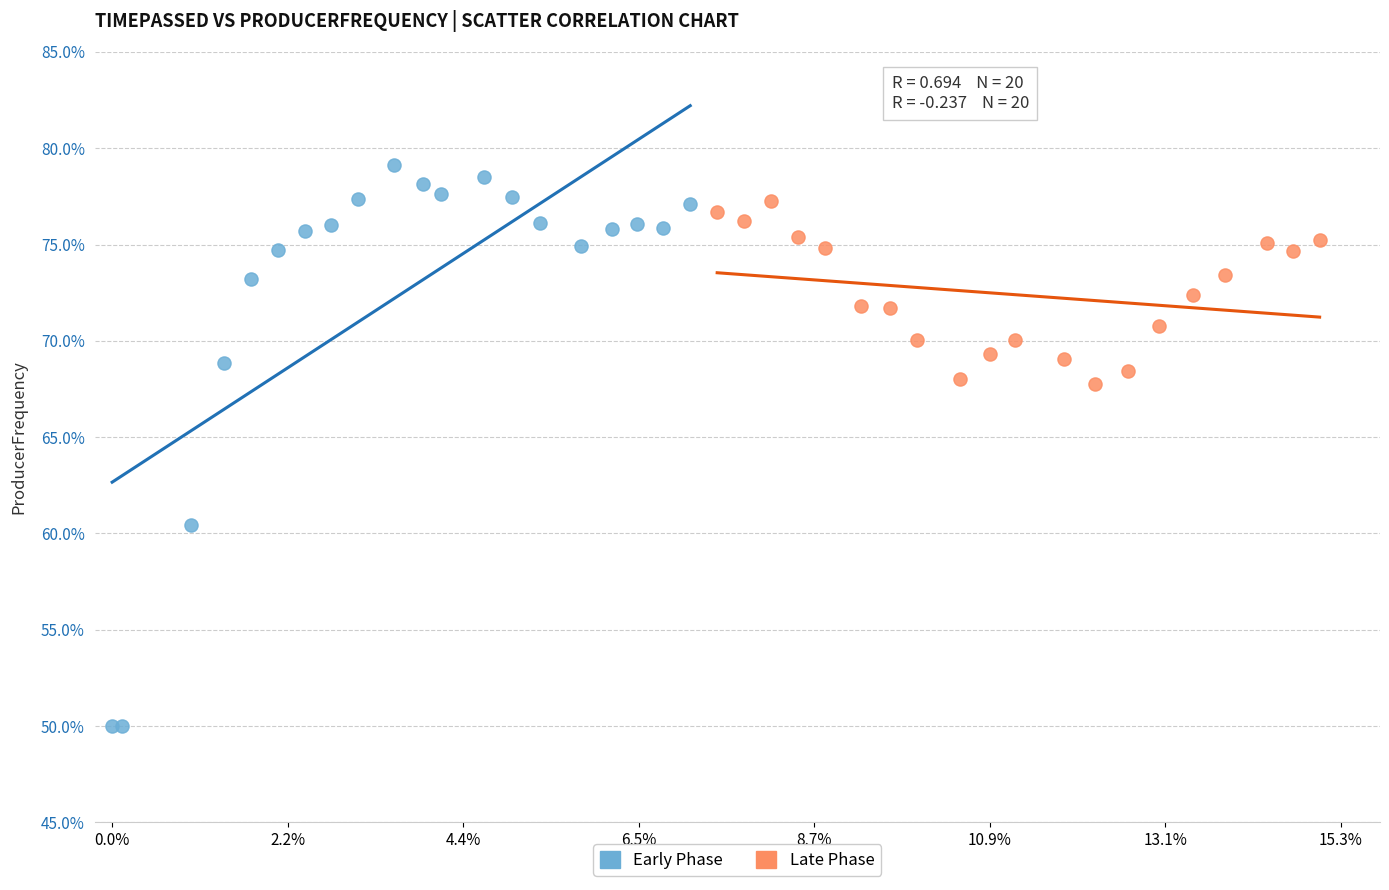

What are all the series names shown in the legend?

Early Phase, Late Phase